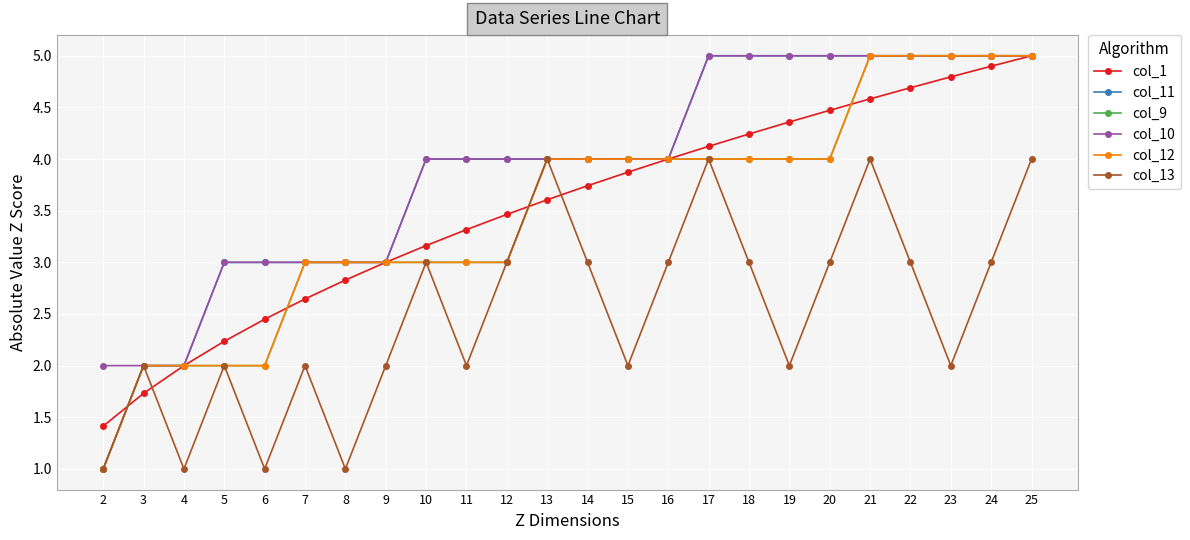

Which label corresponds to the largest value in the chart?

25